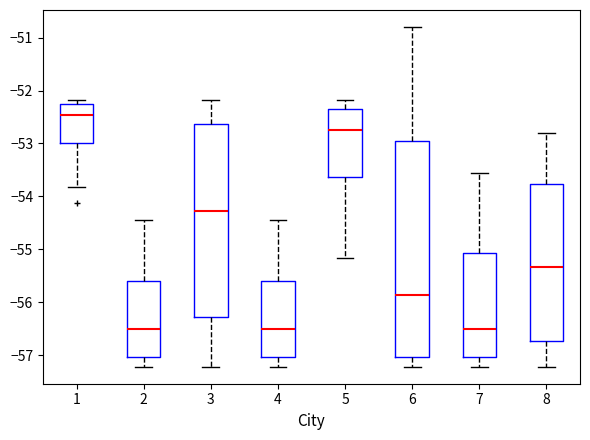

Reading left to right, transcribe this box plot: for each box, give where its median line is, the range the box spans, and where its two whiskers end, as read against the y-axis. The values are not printed on the chart, so give them approximately, as read against the axis.

1: median -52.5, box -53.0 to -52.3, whiskers -53.8 to -52.2
2: median -56.5, box -57.0 to -55.6, whiskers -57.2 to -54.4
3: median -54.3, box -56.3 to -52.6, whiskers -57.2 to -52.2
4: median -56.5, box -57.0 to -55.6, whiskers -57.2 to -54.4
5: median -52.7, box -53.6 to -52.4, whiskers -55.2 to -52.2
6: median -55.9, box -57.0 to -53.0, whiskers -57.2 to -50.8
7: median -56.5, box -57.0 to -55.1, whiskers -57.2 to -53.6
8: median -55.3, box -56.7 to -53.8, whiskers -57.2 to -52.8